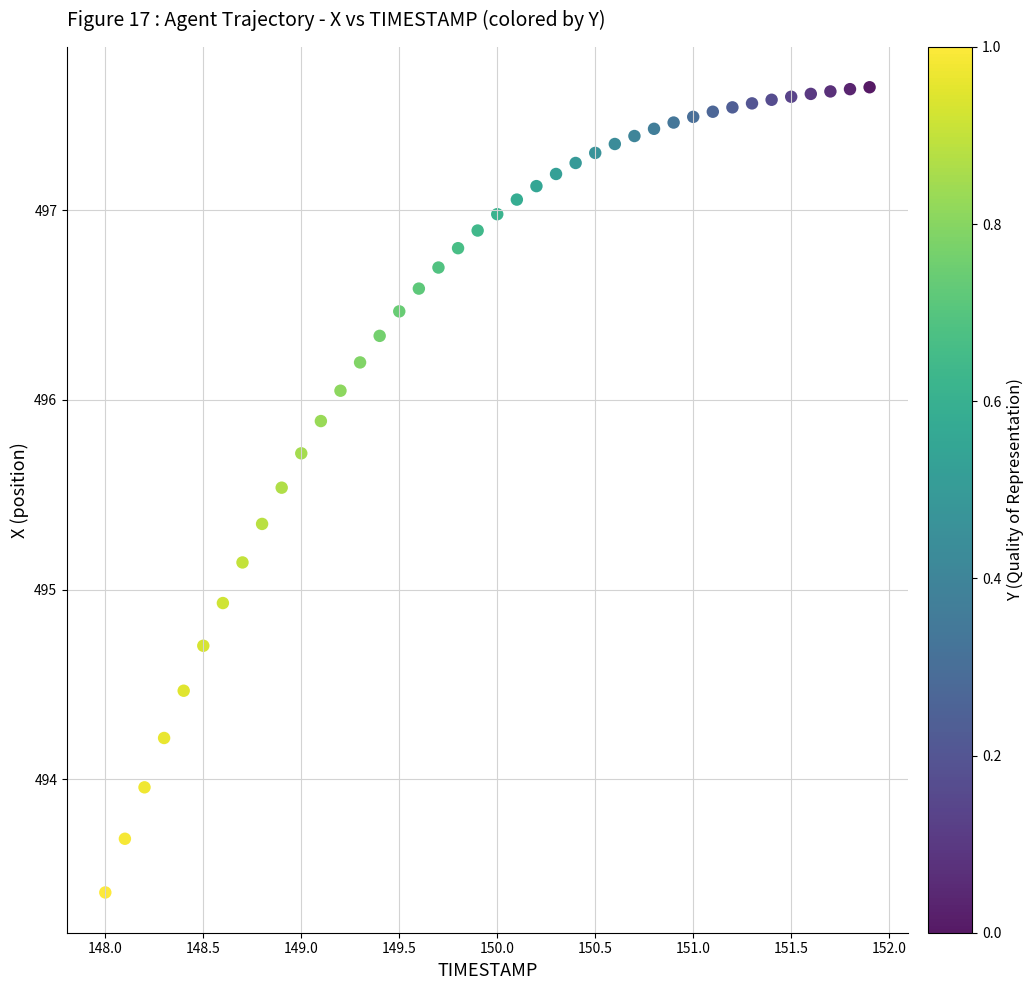

What is the range of Y values (max minus min)?

4.2